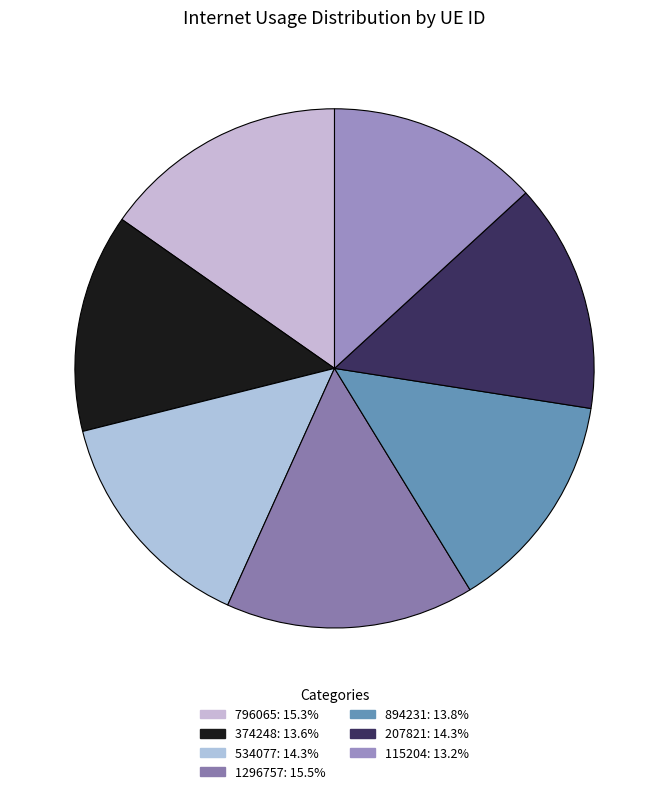

How many slices are in this pie chart?

7